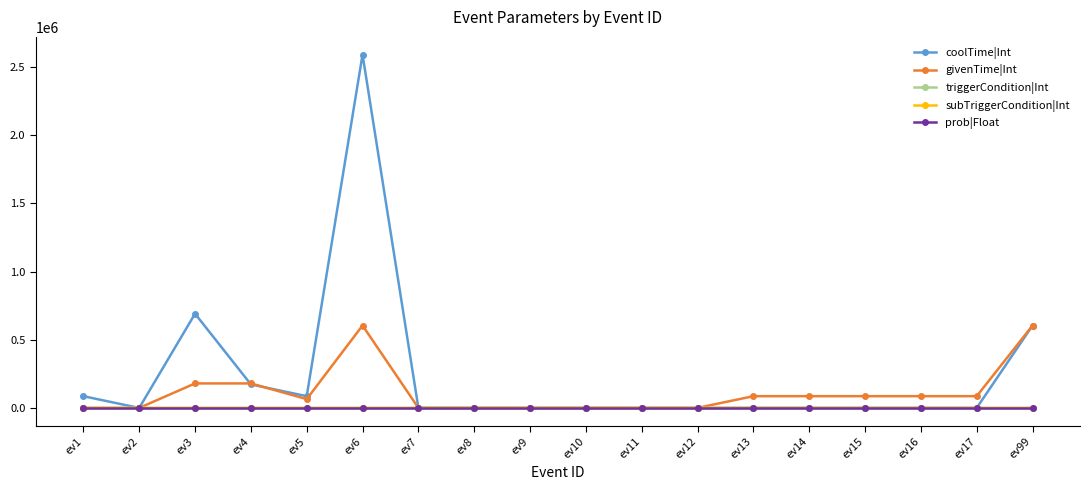

Which series has the largest range (max minus min)?

coolTime|Int